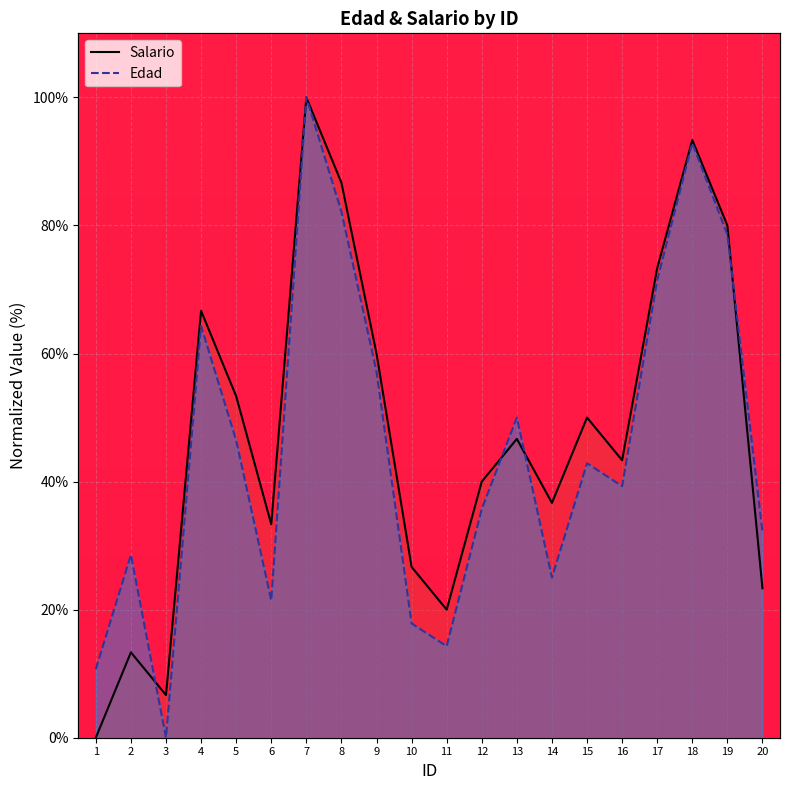

Between 1 and 5, which is larger?

5